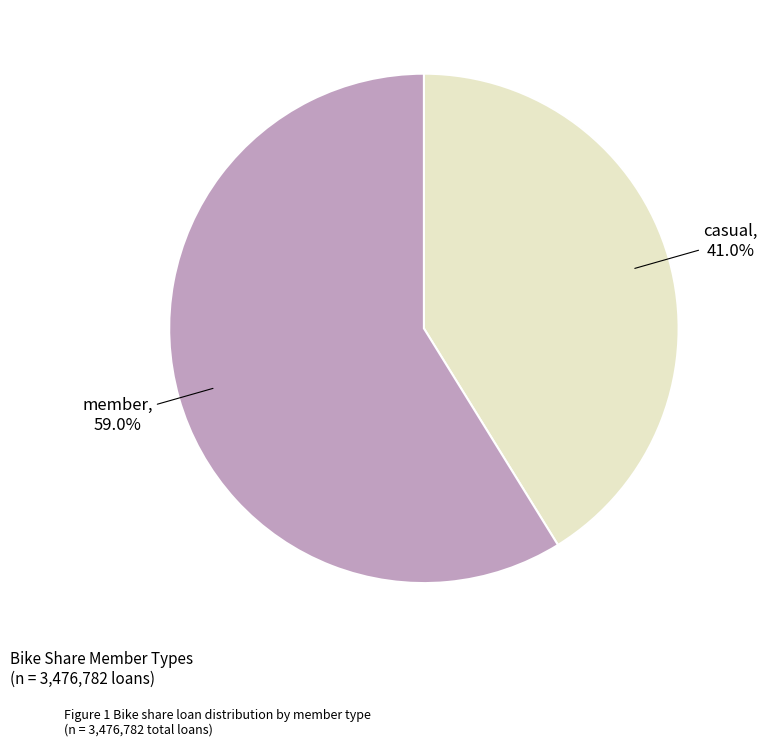

True or false: casual accounts for 41% of the total.

True